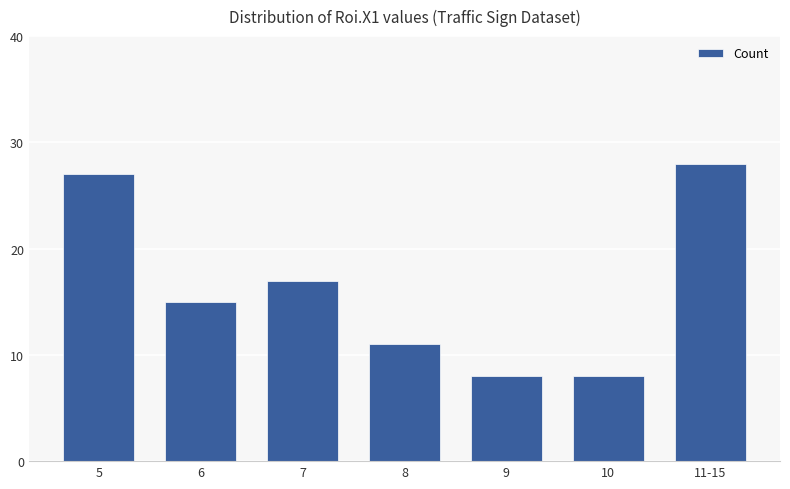

True or false: the data shows 11 at 10.

False